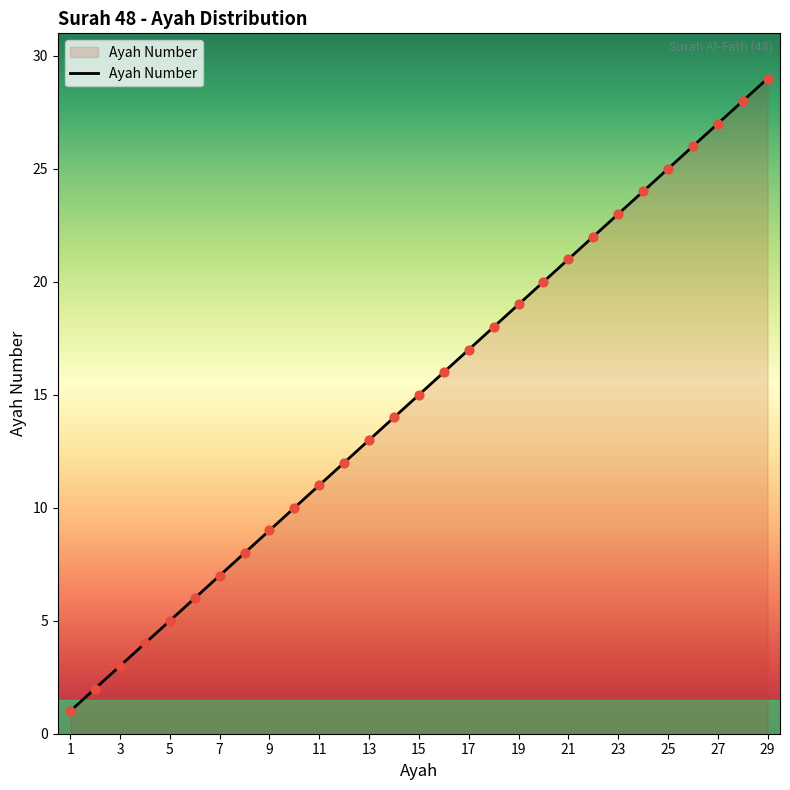

How many lines are shown in the chart?

1